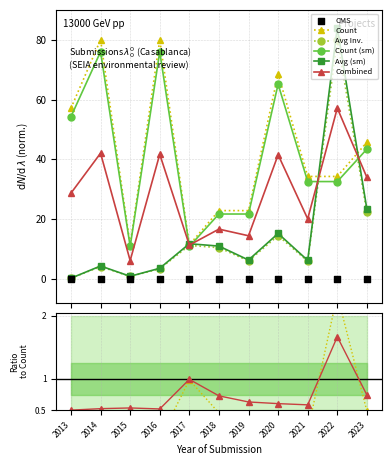

At which category is the sum across all series the highest?

2022